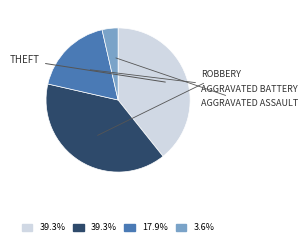

Does any single category account for the majority?

No